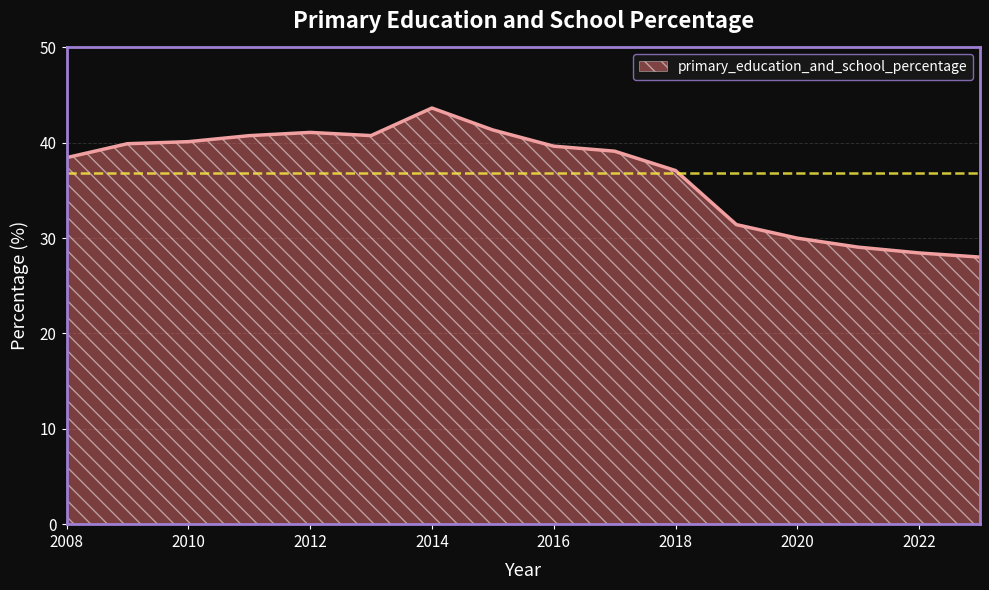

What is the minimum value shown in the chart?

28.0